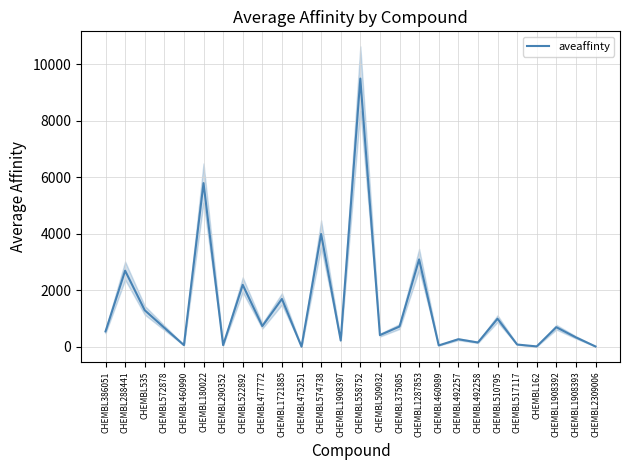

How many lines are shown in the chart?

1